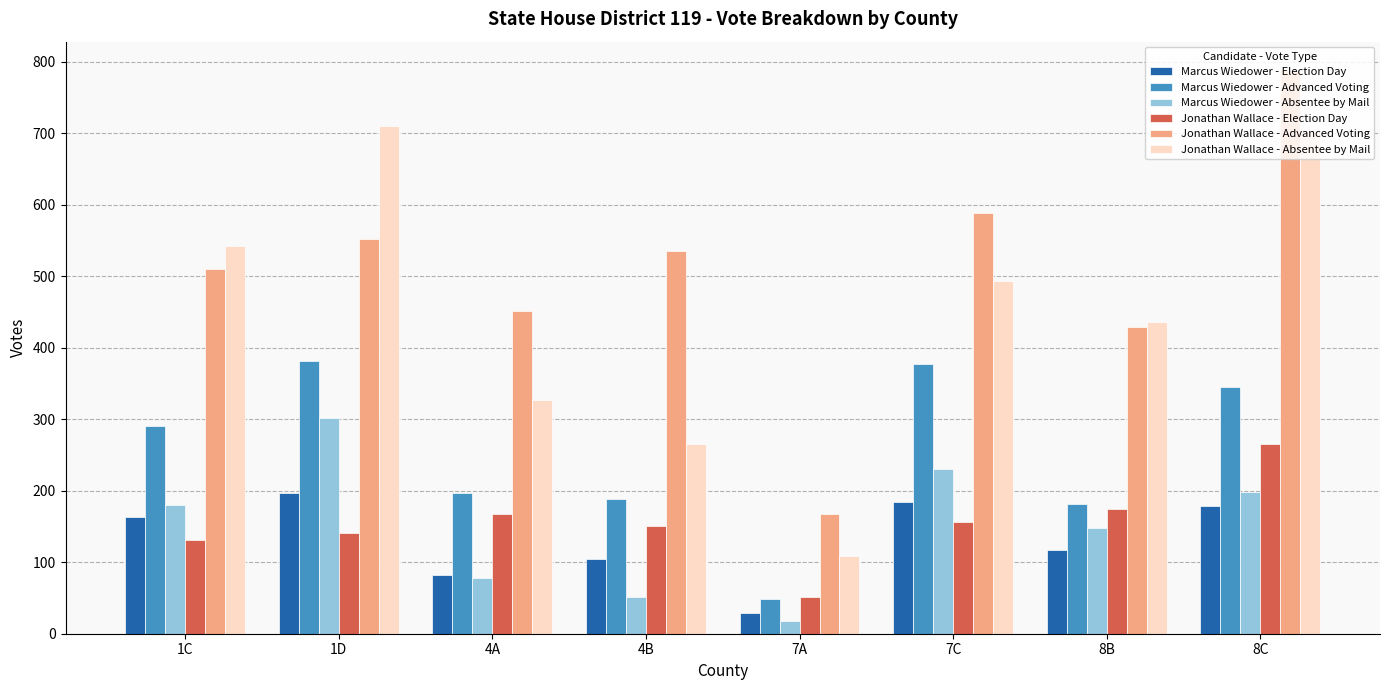

What is the label of the 2nd bar from the right?

8B